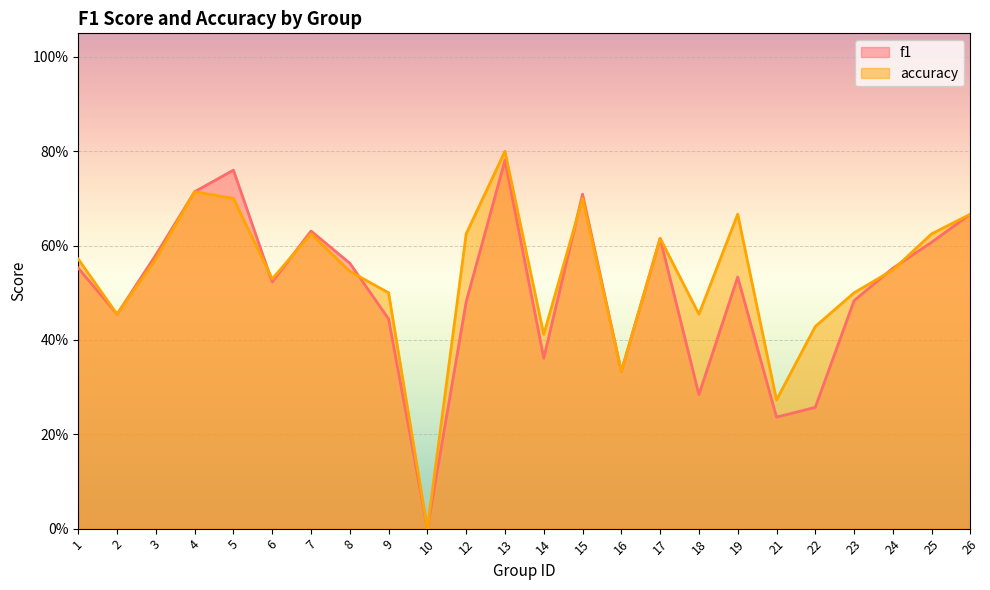

In accuracy, how many points are higher than both neighbors (excluding endpoints)?

6